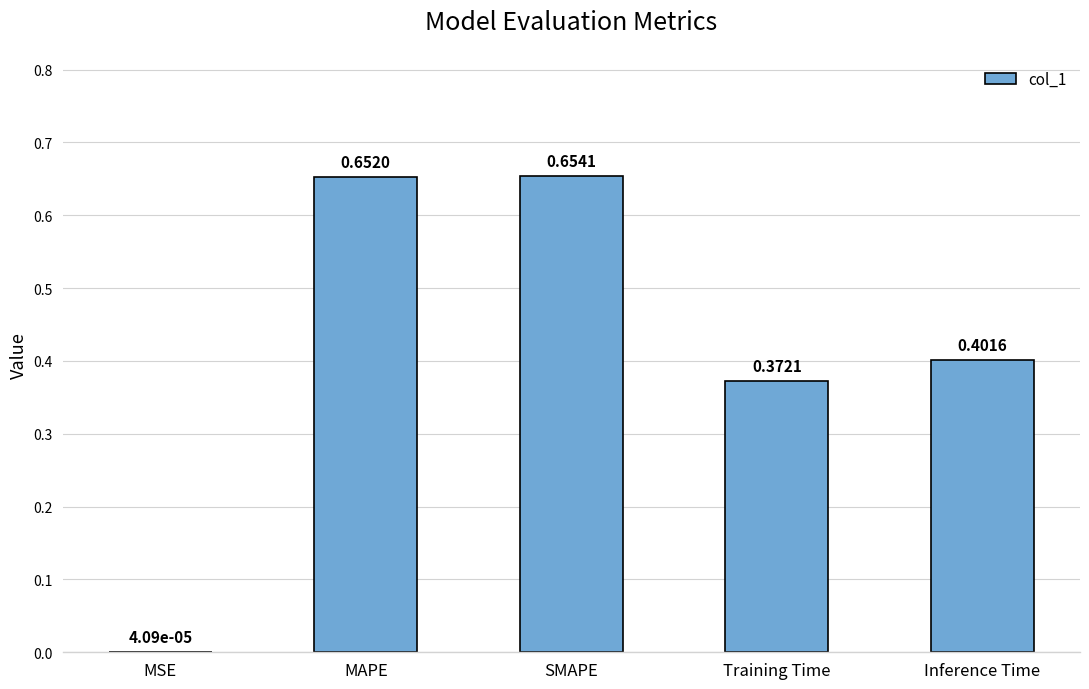

What is the change in value from SMAPE to Training Time?

-0.3